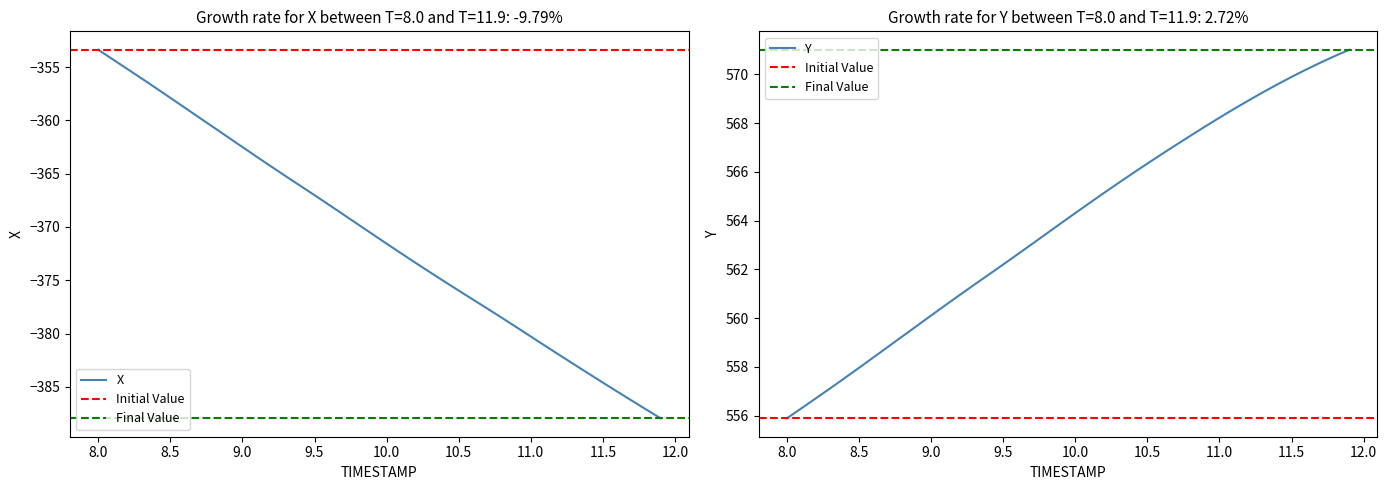

The value of Y at 10.5 is 970.9. True or false?

False